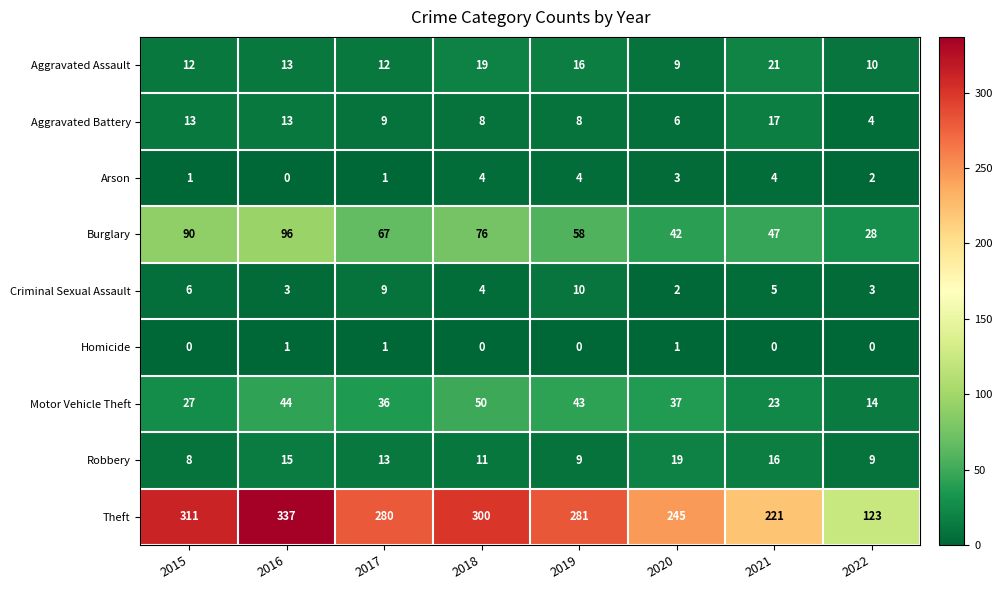

At how many categories does at least one series exceed 153?

7